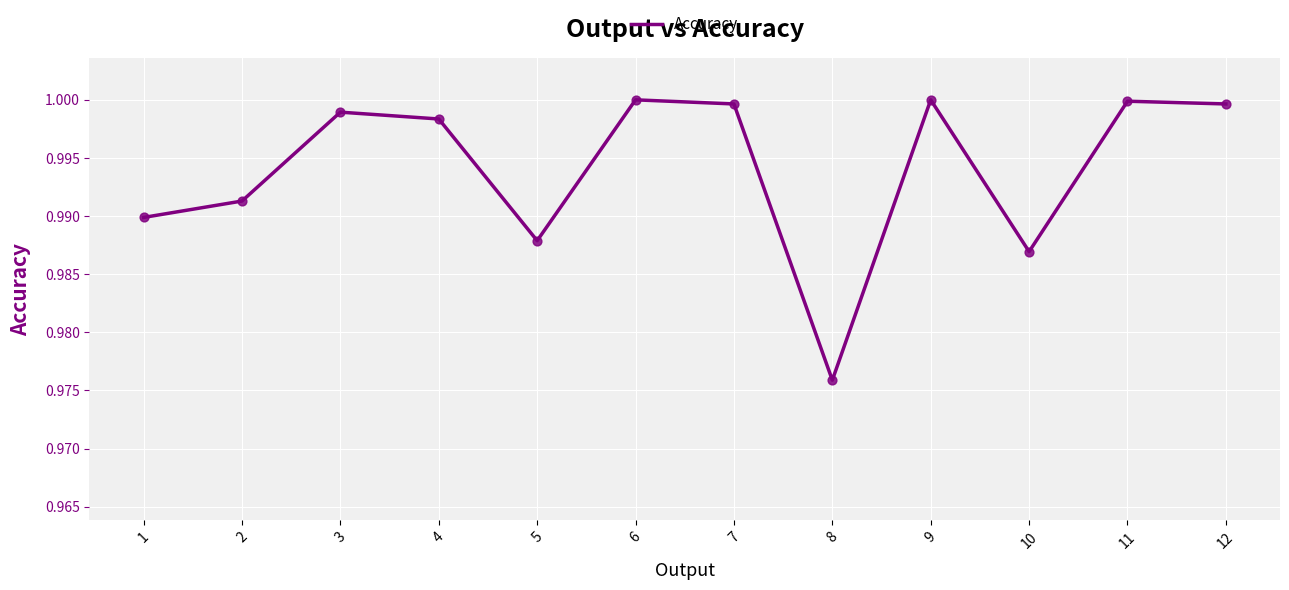

Between 5 and 4, which is larger?

4